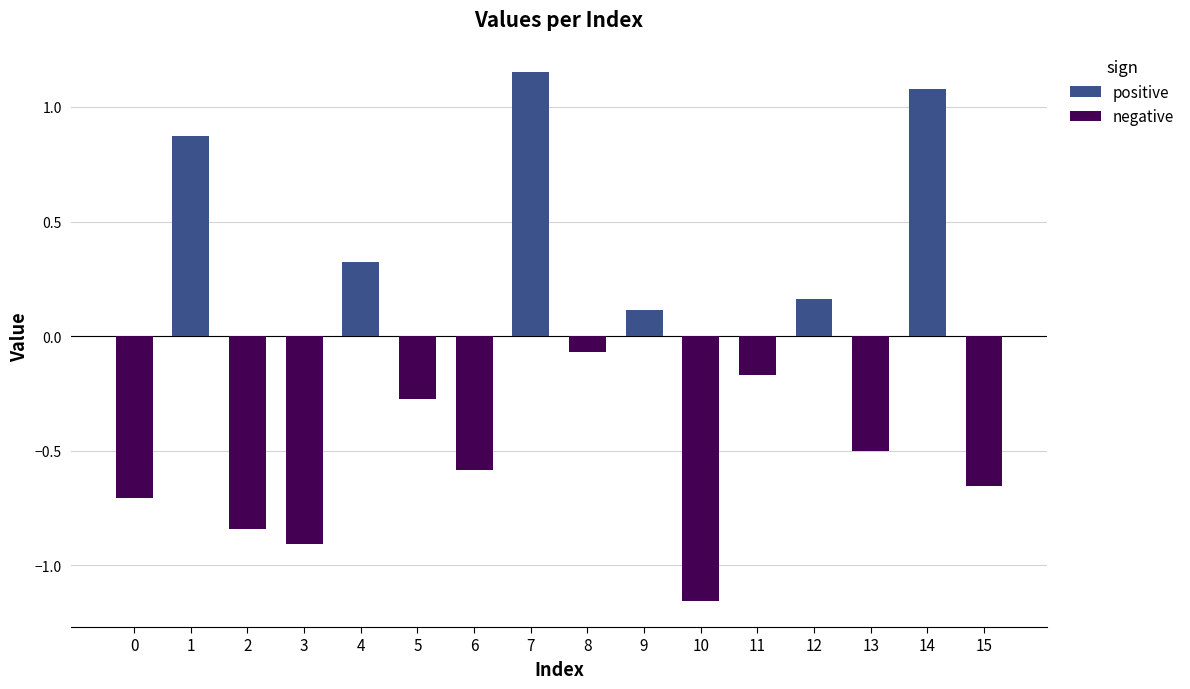

Between 2 and 10, which is larger?

2